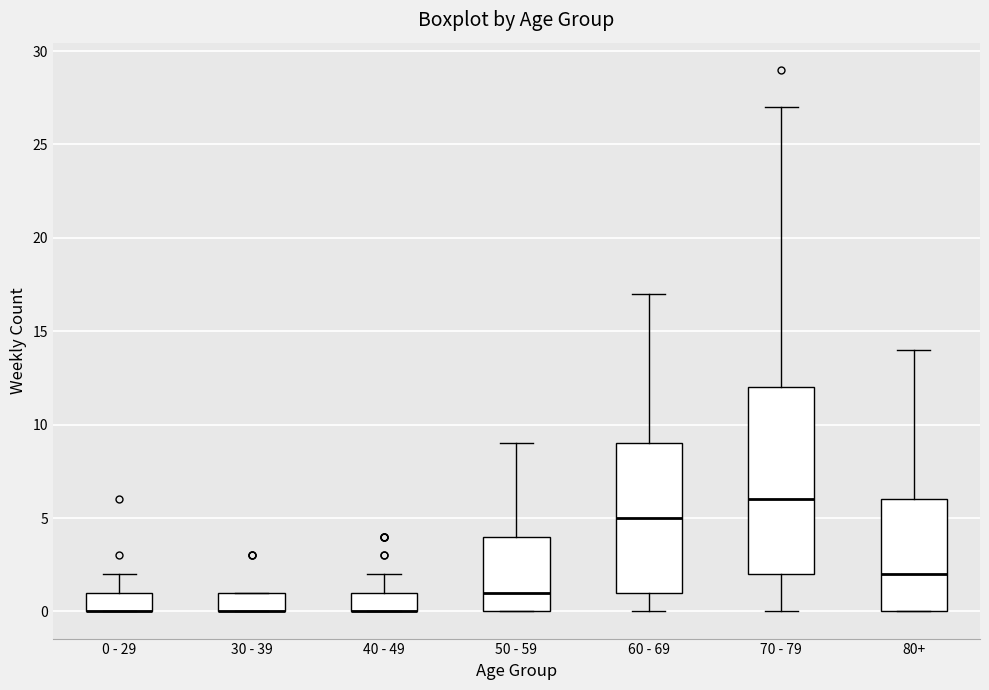

Reading left to right, read every box against the y-axis: the position of its median line, the range the box covers, and the ends of its whiskers. The values are not printed on the chart, so give them approximately, as read against the axis.

0 - 29: median 0 (drawn on the box's lower edge), box 0 to 1, whiskers 0 to 2
30 - 39: median 0 (drawn on the box's lower edge), box 0 to 1, whiskers 0 to 1
40 - 49: median 0 (drawn on the box's lower edge), box 0 to 1, whiskers 0 to 2
50 - 59: median 1, box 0 to 4, whiskers 0 to 9
60 - 69: median 5, box 1 to 9, whiskers 0 to 17
70 - 79: median 6, box 2 to 12, whiskers 0 to 27
80+: median 2, box 0 to 6, whiskers 0 to 14